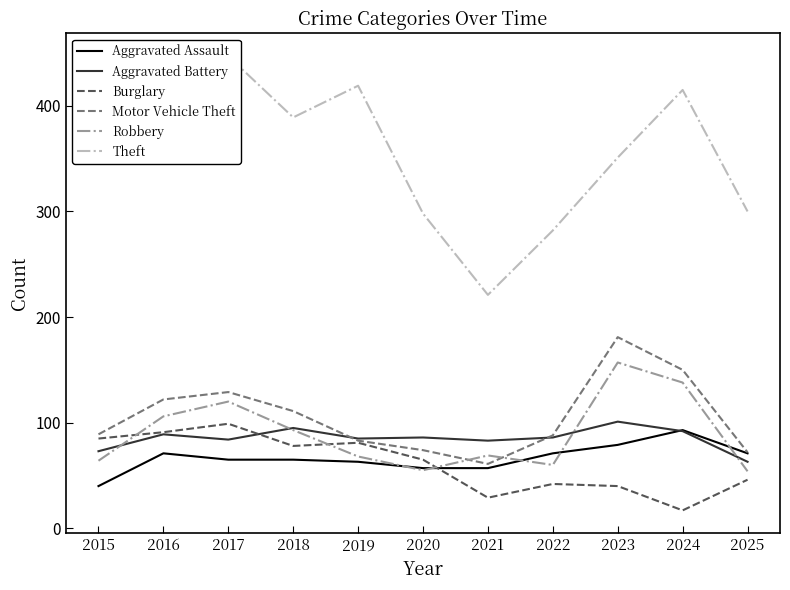

Reading left to right, what are all the values shown in this chart?

Aggravated Assault: 2015=40	2016=71	2017=65	2018=65	2019=63	2020=57	2021=57	2022=71	2023=79	2024=93	2025=71
Aggravated Battery: 2015=73	2016=89	2017=84	2018=95	2019=85	2020=86	2021=83	2022=86	2023=101	2024=92	2025=63
Burglary: 2015=85	2016=91	2017=99	2018=78	2019=81	2020=65	2021=29	2022=42	2023=40	2024=17	2025=46
Motor Vehicle Theft: 2015=89	2016=122	2017=129	2018=111	2019=83	2020=74	2021=61	2022=88	2023=181	2024=150	2025=72
Robbery: 2015=64	2016=106	2017=120	2018=93	2019=68	2020=55	2021=69	2022=60	2023=157	2024=138	2025=54
Theft: 2015=377	2016=396	2017=447	2018=389	2019=419	2020=298	2021=221	2022=282	2023=351	2024=415	2025=300